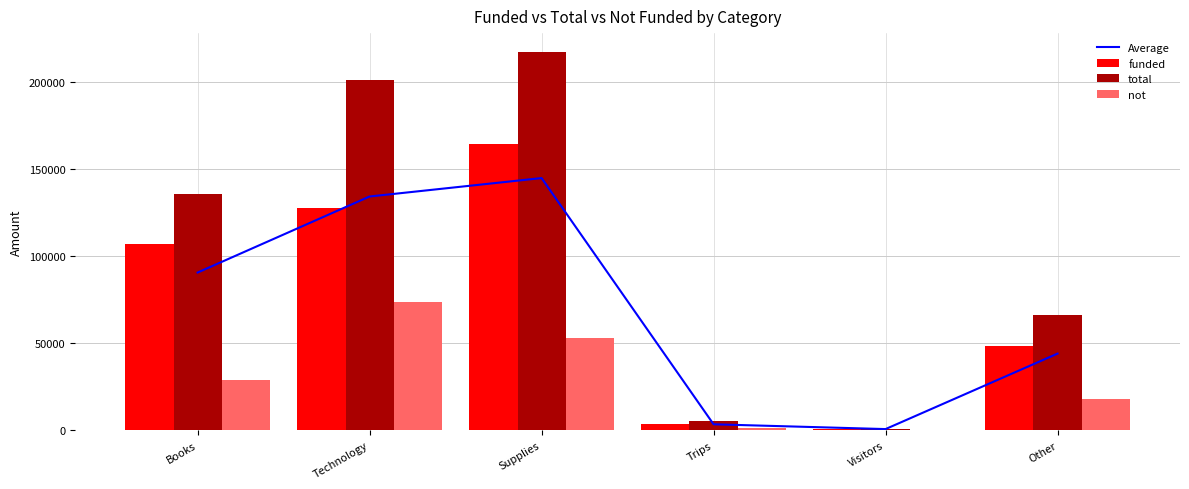

What is the spread (max minus min) of values at Technology?

127888.0